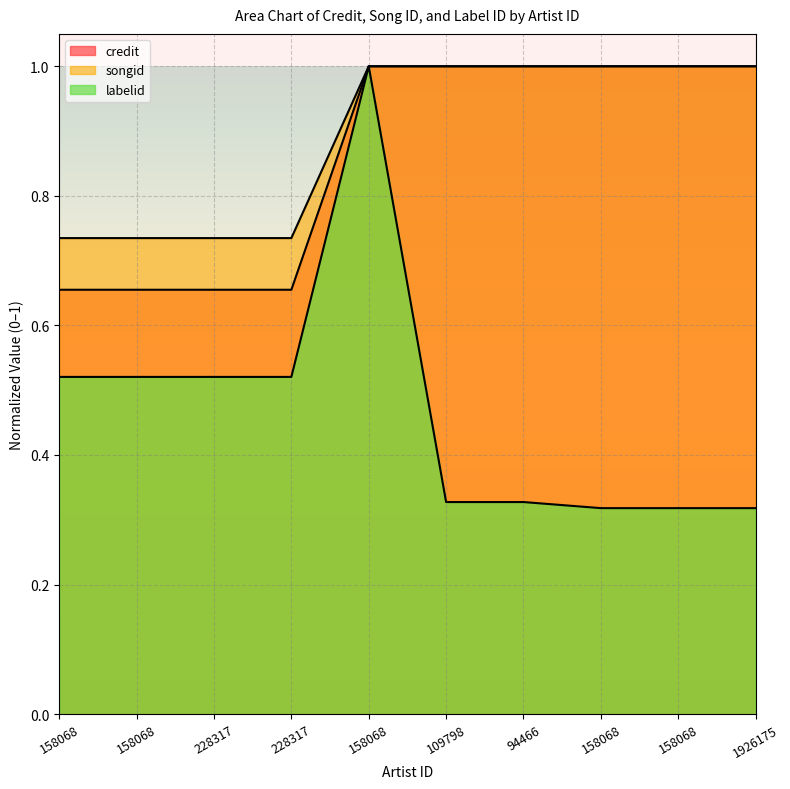

What is the average value of the songid series?

0.9